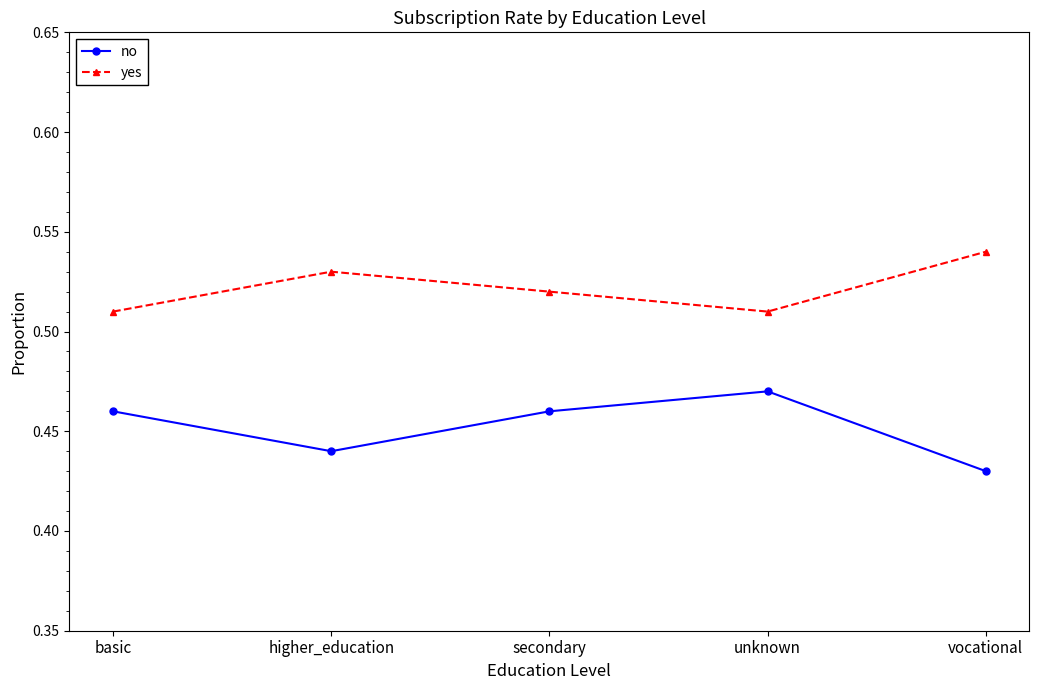

How many lines are shown in the chart?

2